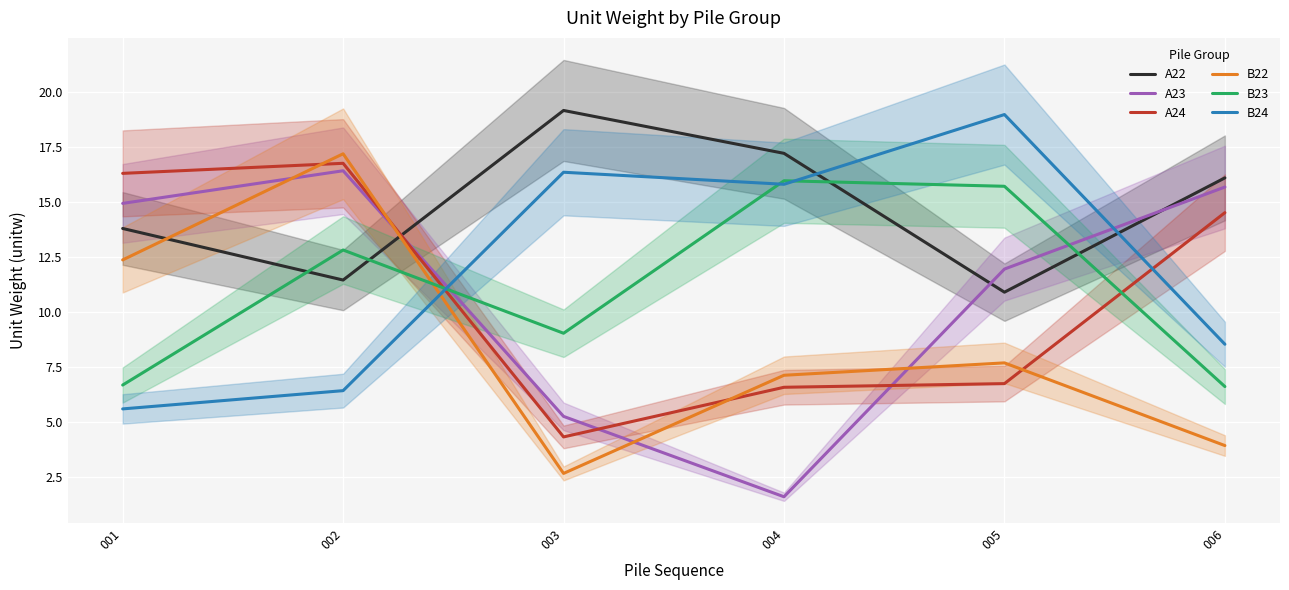

What is the value of the A22 point at the 3rd from the left?

19.2